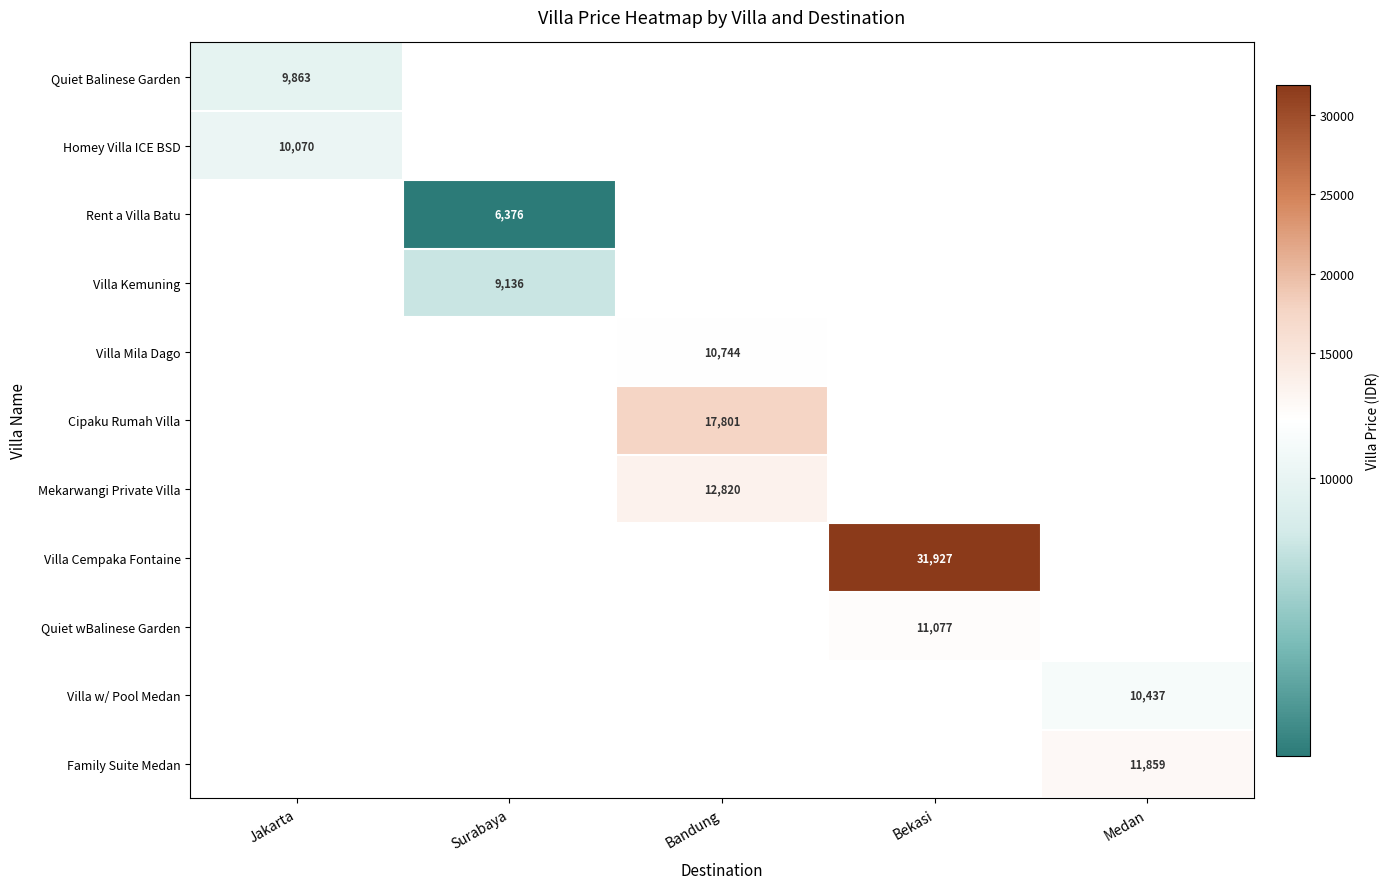

Which label corresponds to the largest value in the chart?

Bekasi